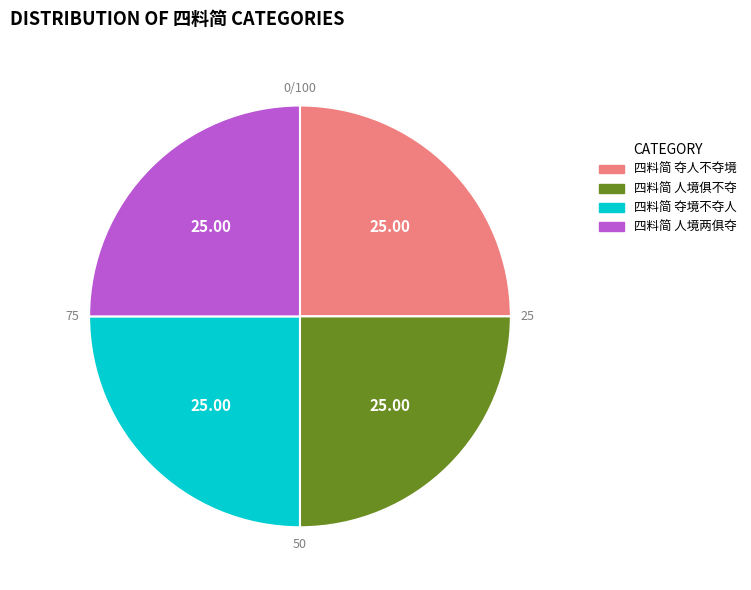

What percentage is the 四料简 人境俱不夺 slice, to the nearest percent?

25%